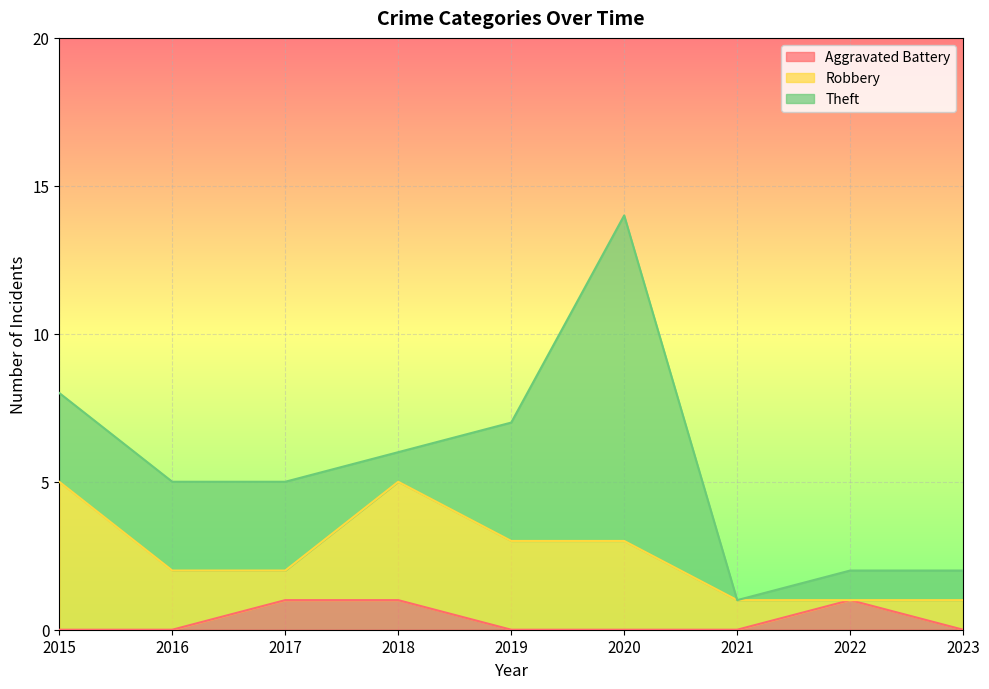

List the series in order of their peak value, highest first.

Theft, Robbery, Aggravated Battery